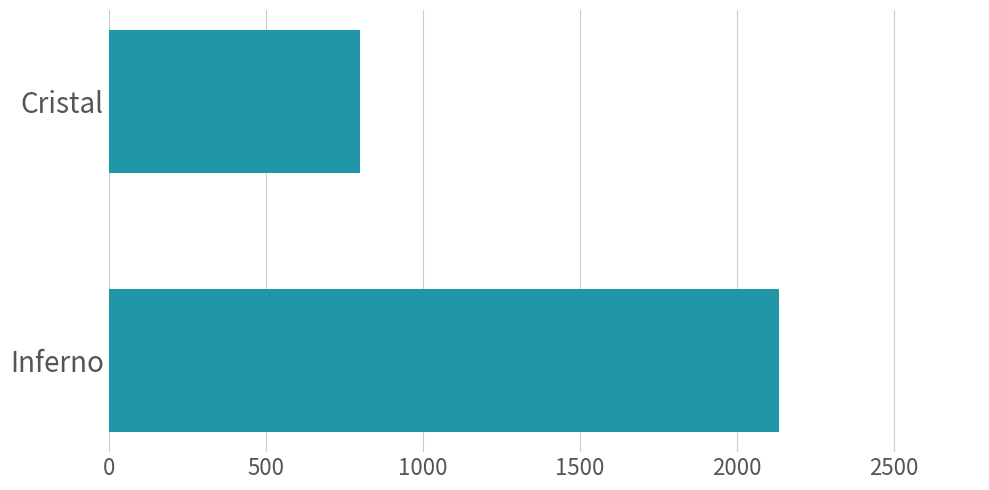

Does the chart contain stacked bars?

No